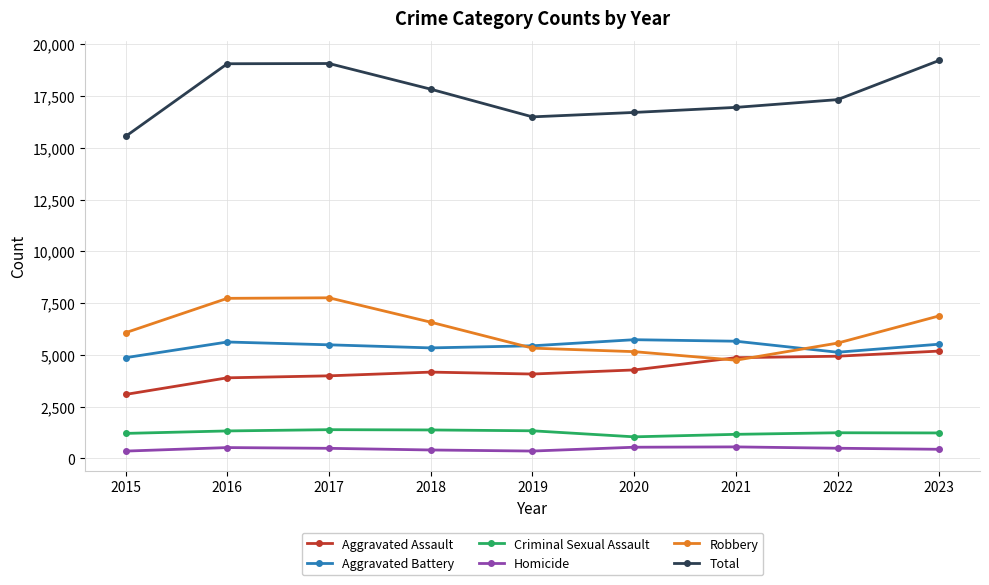

True or false: Homicide and Total cross at least once.

False